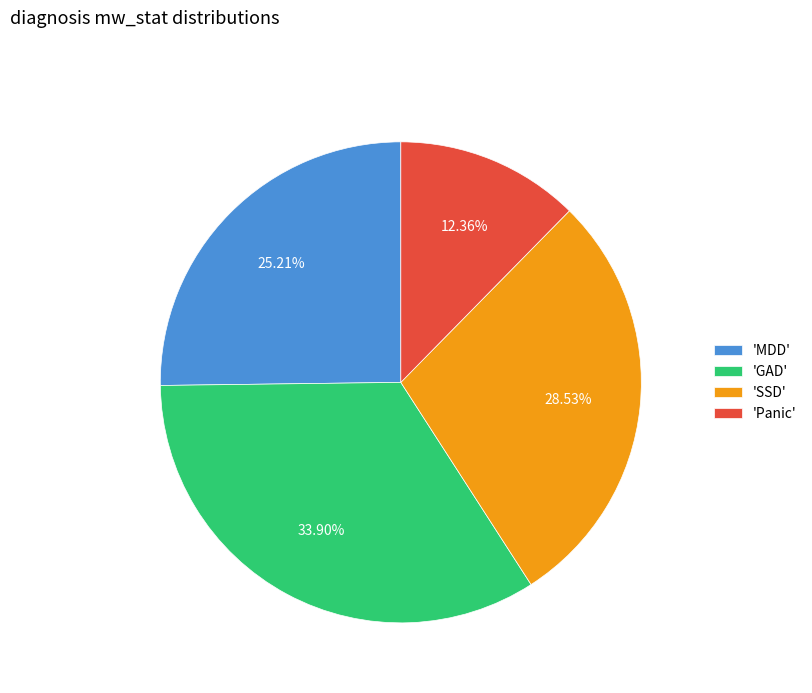

Which slice is the smallest?

'Panic'